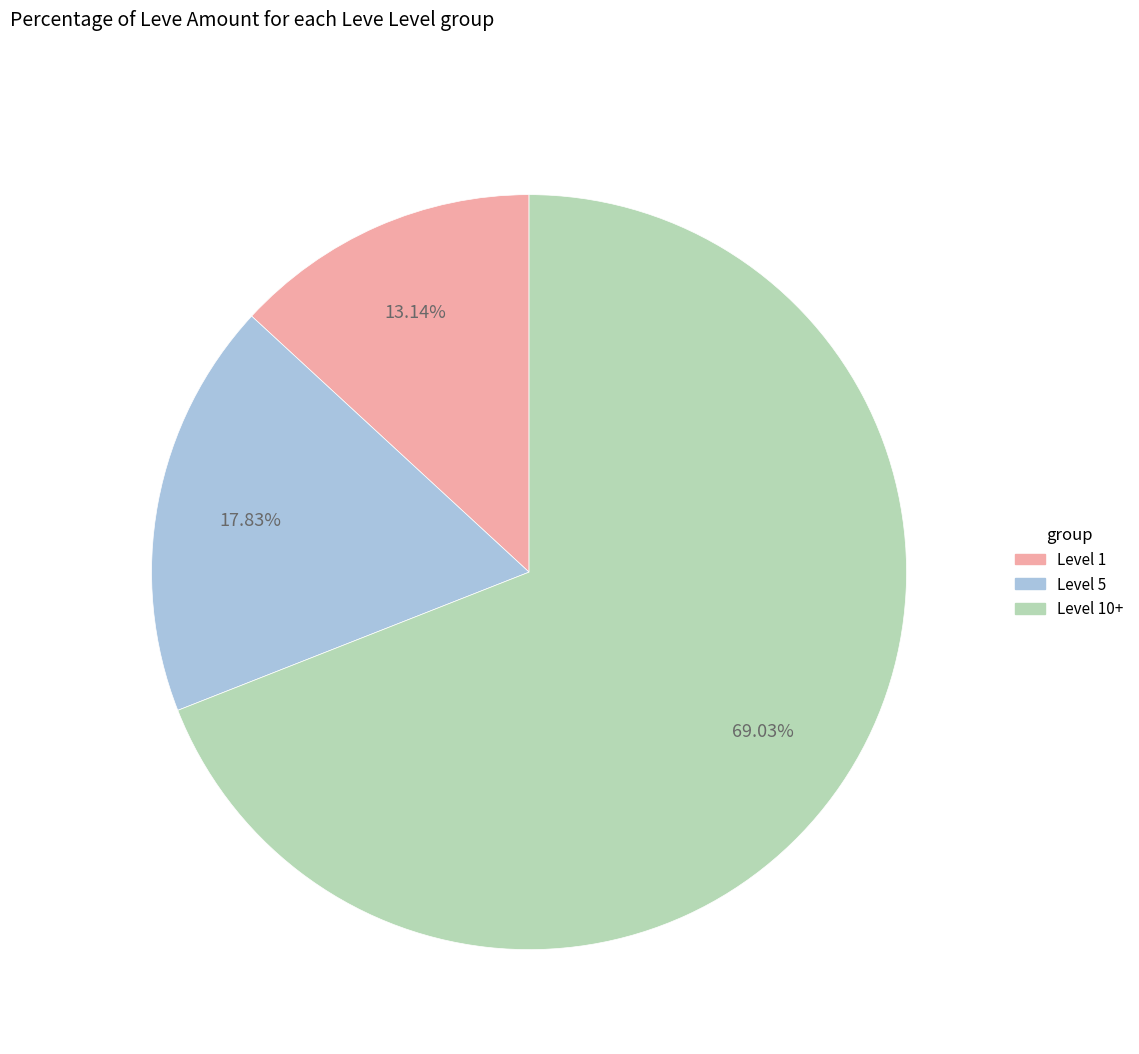

Count the number of slices in the pie.

3